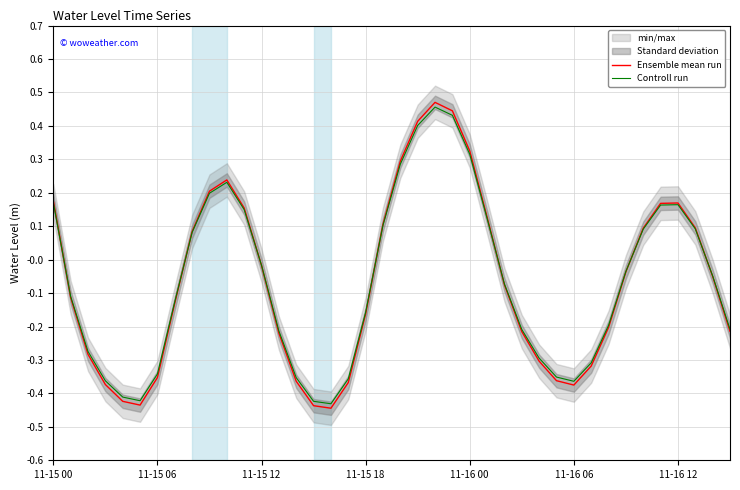

Which series has the largest total across all categories?

Controll run